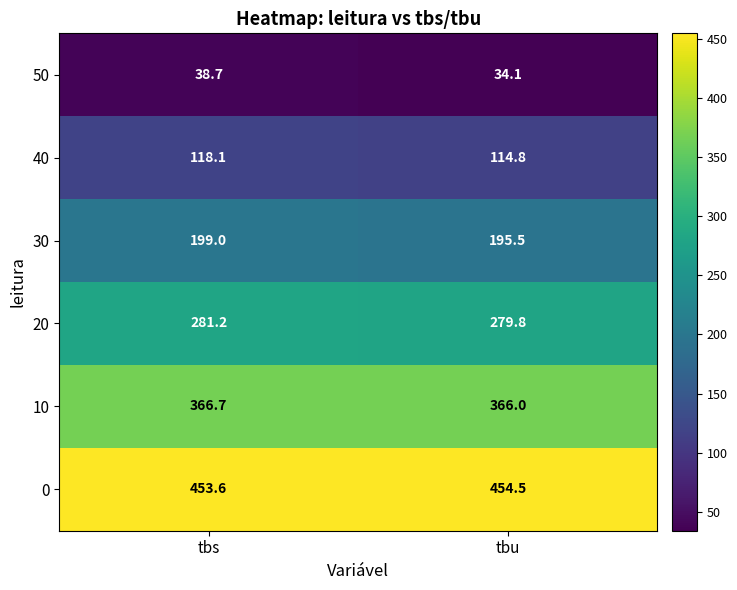

Reading right to left, list all the values displayed in this chart.

50: tbu=34.1	tbs=38.7
40: tbu=114.8	tbs=118.1
30: tbu=195.5	tbs=199.0
20: tbu=279.8	tbs=281.2
10: tbu=366.0	tbs=366.7
0: tbu=454.5	tbs=453.6